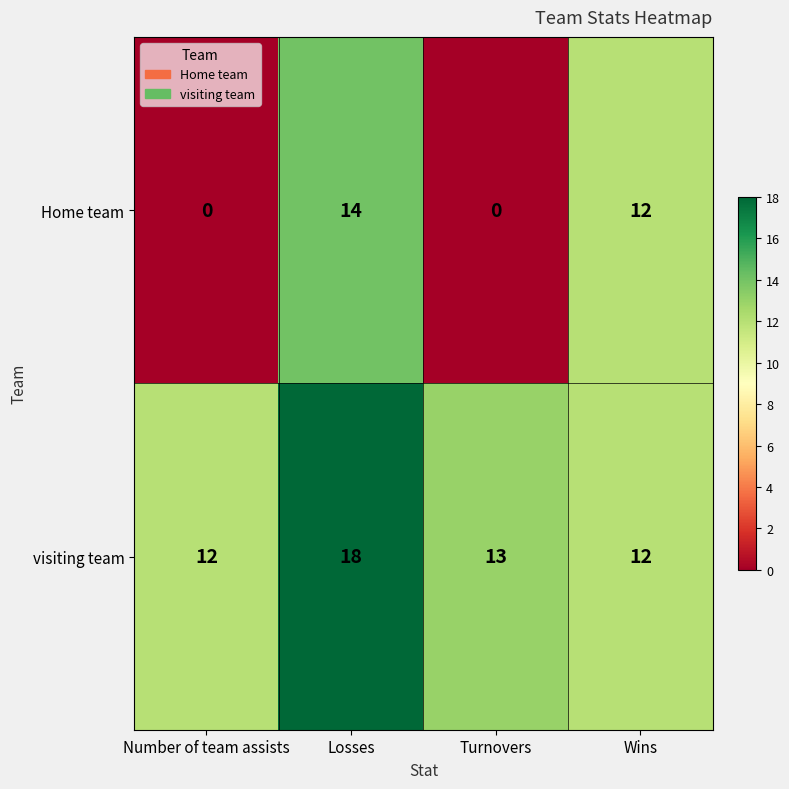

Which series has the largest total across all categories?

visiting team